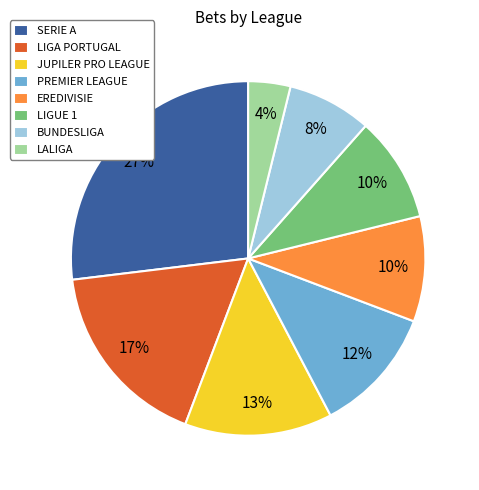

Count the number of slices in the pie.

8